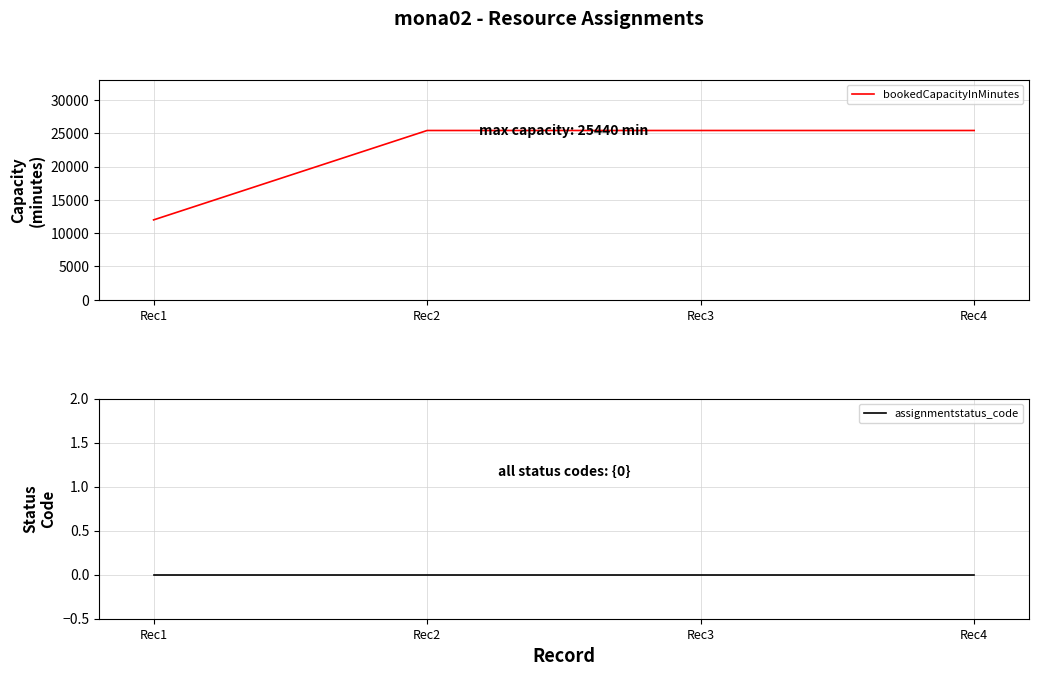

Rank the series by their maximum value, from highest to lowest.

bookedCapacityInMinutes, assignmentstatus_code